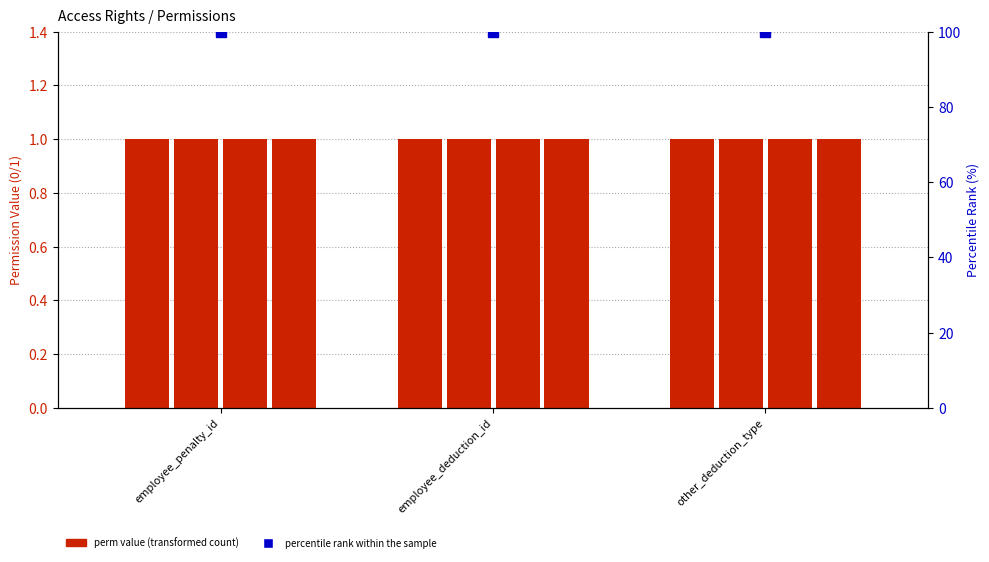

Are the bars horizontal?

No